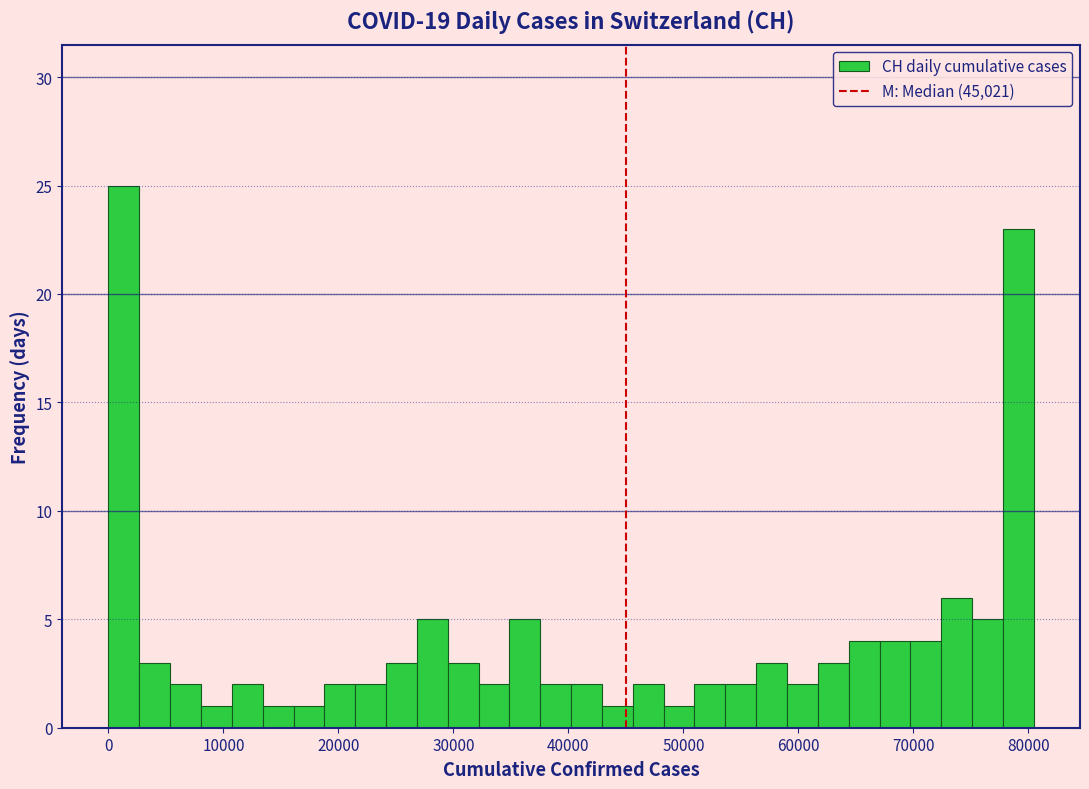

Read against the x-axis, roughly where is the centre of the tallest bar?

1000